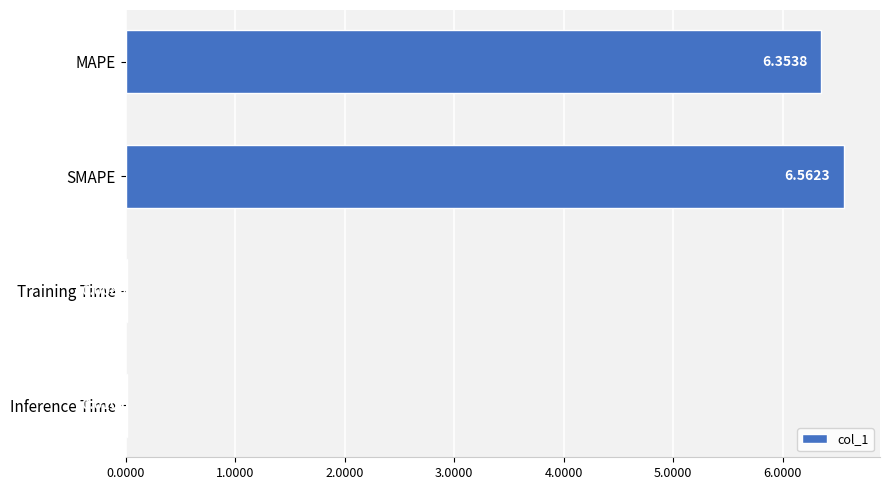

How many series are shown in this chart?

1